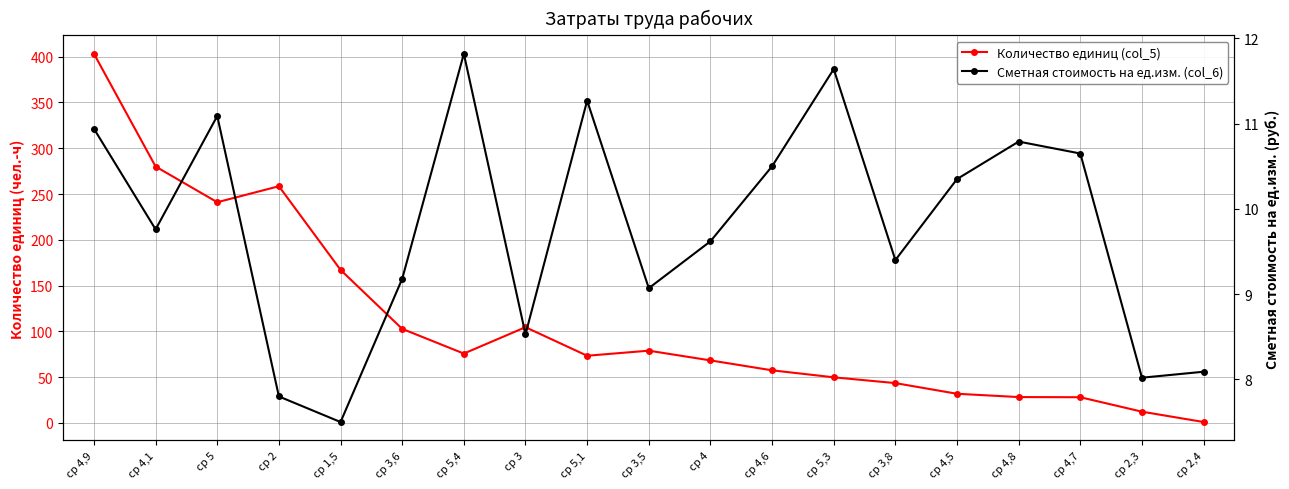

What is the difference between the maximum and minimum values in the Количество единиц (col_5) series?

402.4